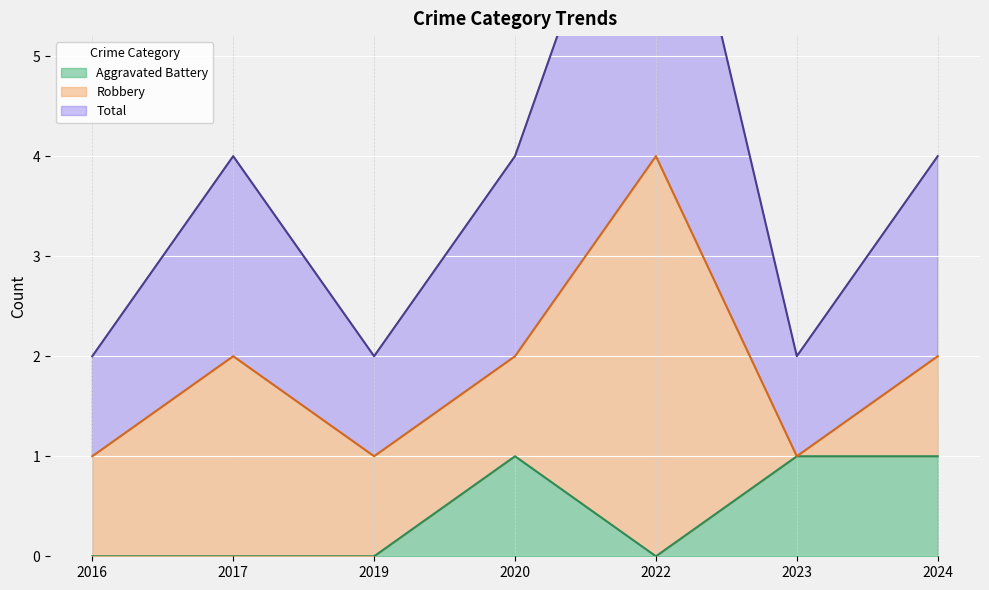

The value of Aggravated Battery at 2017 is 0. True or false?

True